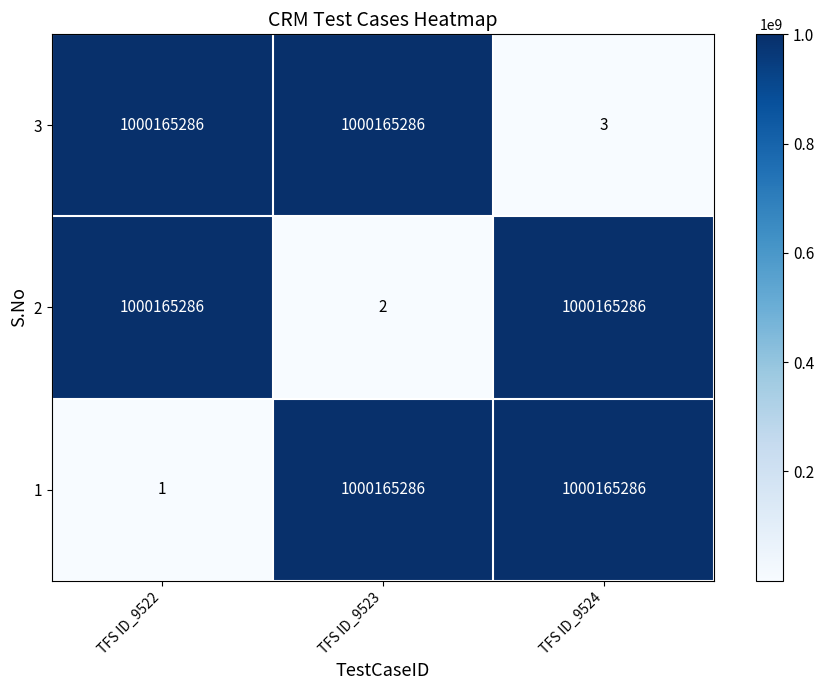

What is the sum of all 2 values?

2000330574